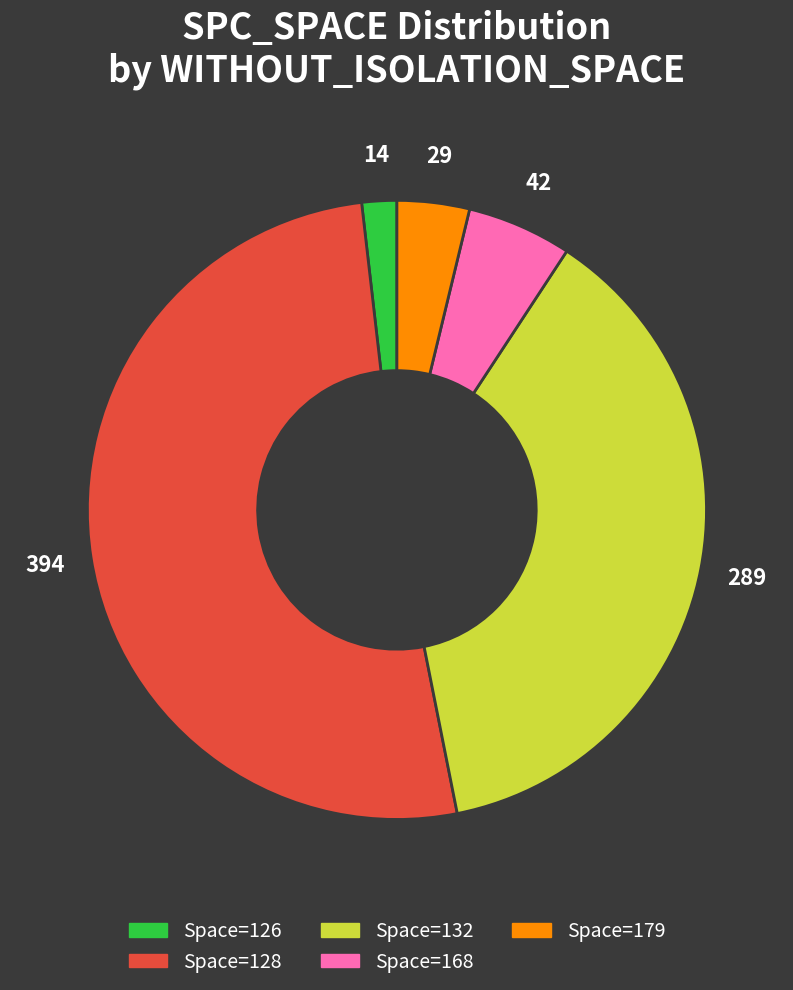

Does any single category account for the majority?

Yes